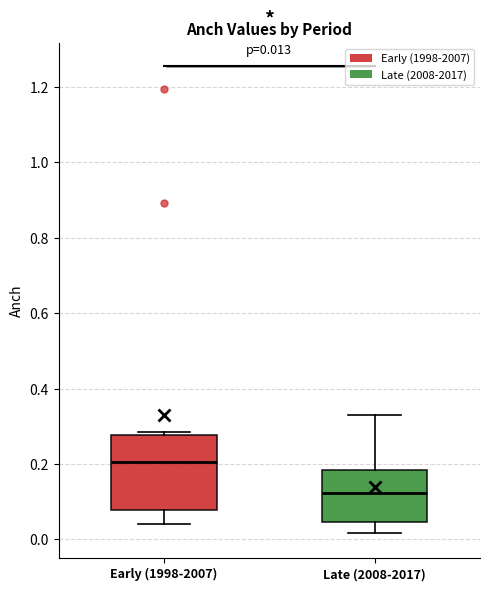

Comparing the boxes themselves (not the whiskers), which one is the tallest?

Early (1998-2007)